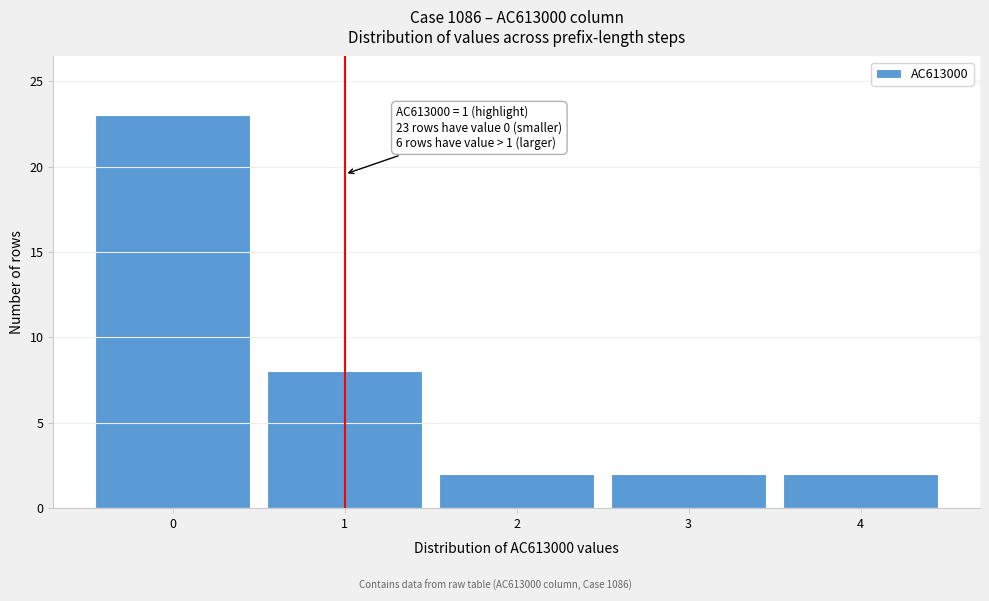

Which range on the x-axis has the tallest bar?

-0.5 to 0.5